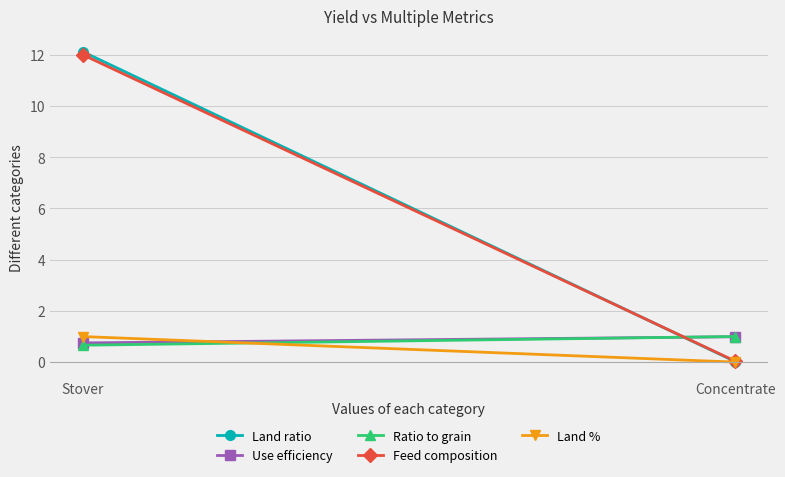

What is the value of the Use efficiency point at the 2nd from the left?

1.0